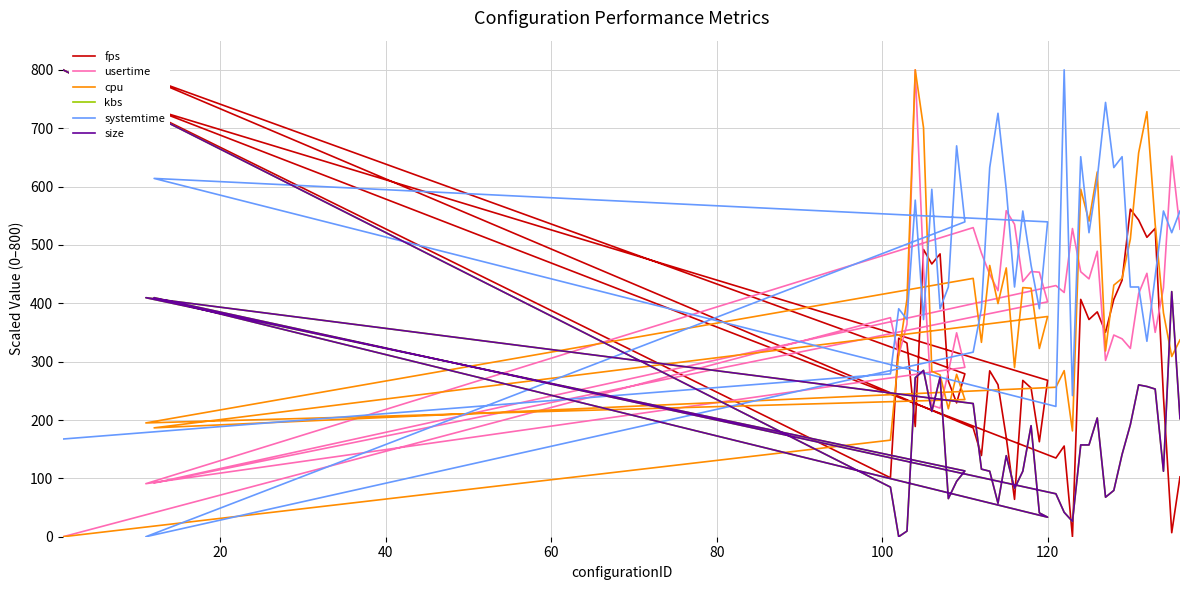

Which category has the lowest value in the kbs series?

40